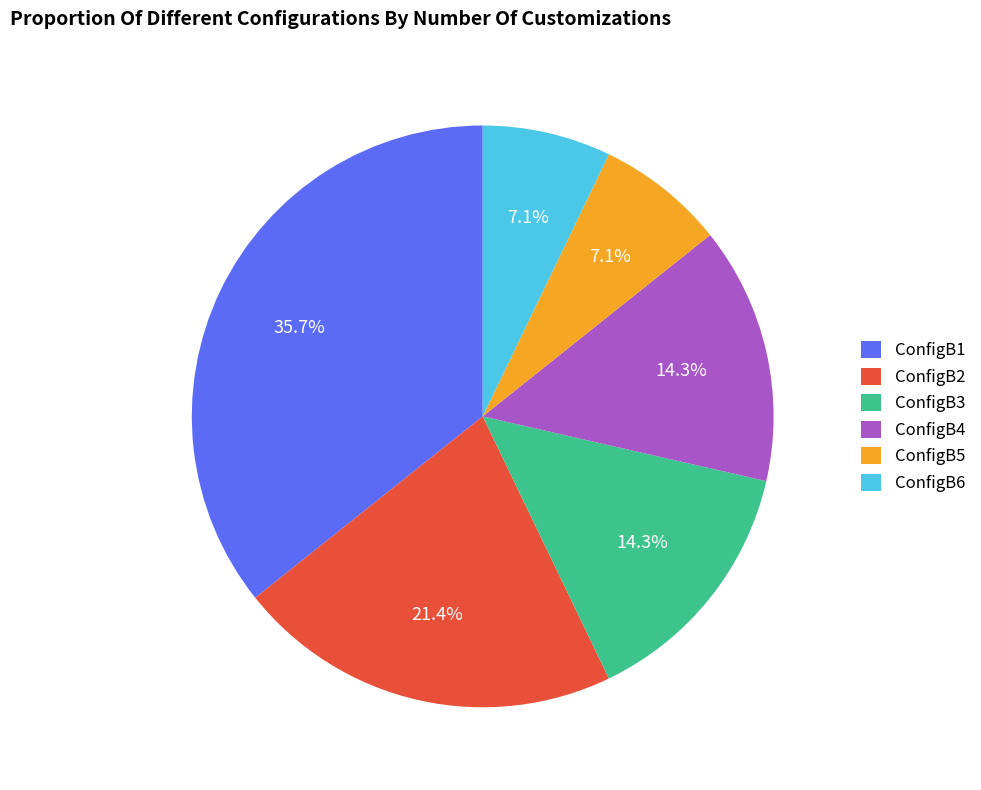

Which slice is the largest?

ConfigB1